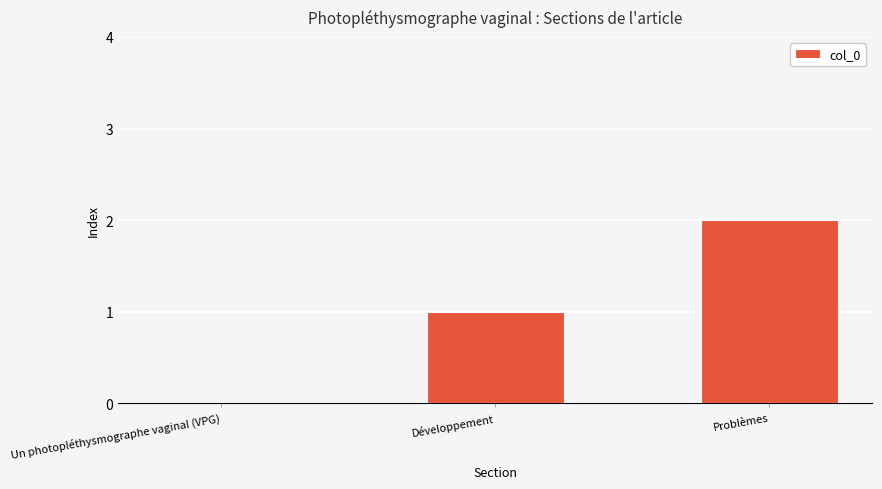

How many positive values are there?

2